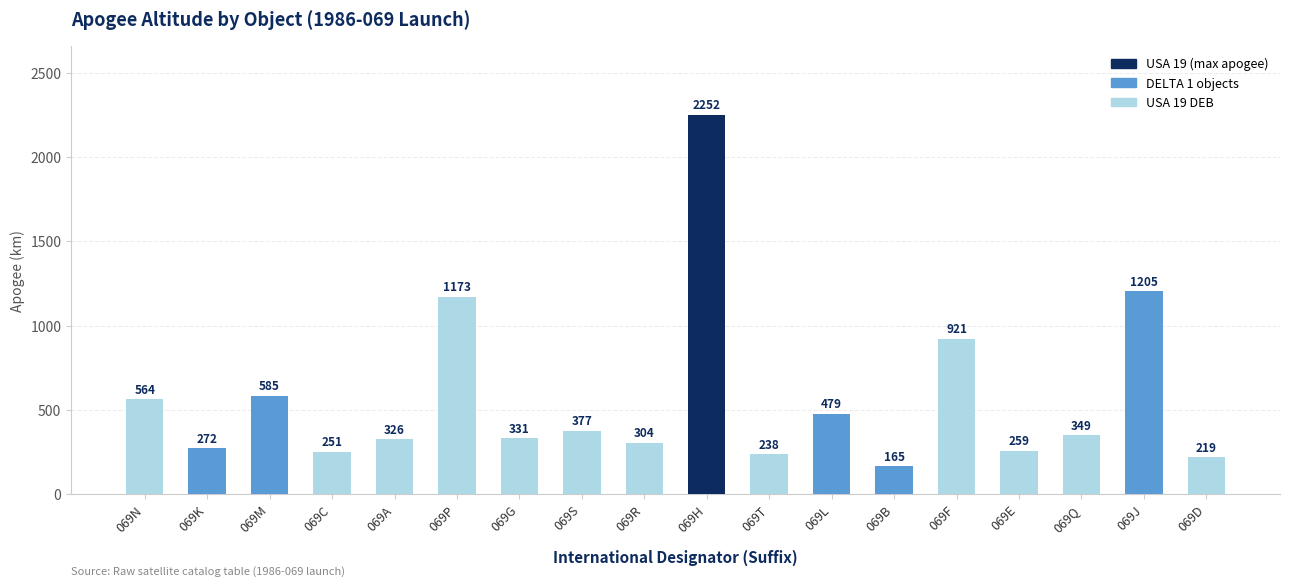

Reading right to left, transcribe all the data shown in this chart.

219	1205	349	259	921	165	479	238	2252	304	377	331	1173	326	251	585	272	564